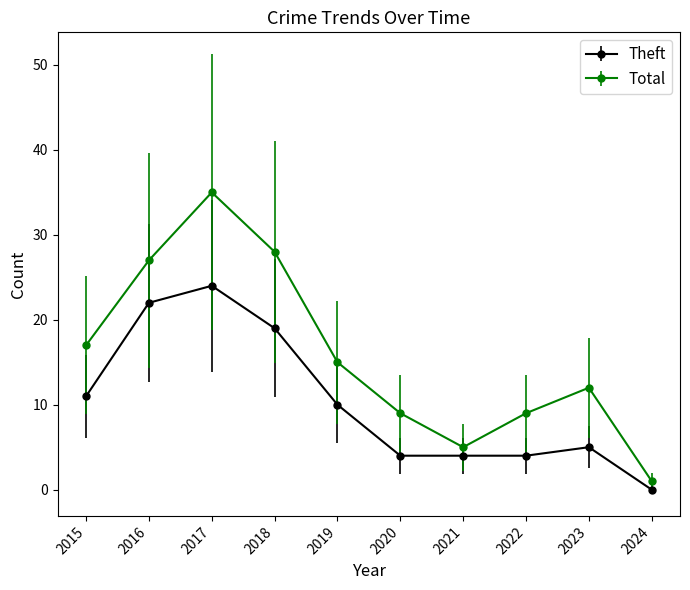

Which series has the largest range (max minus min)?

Total